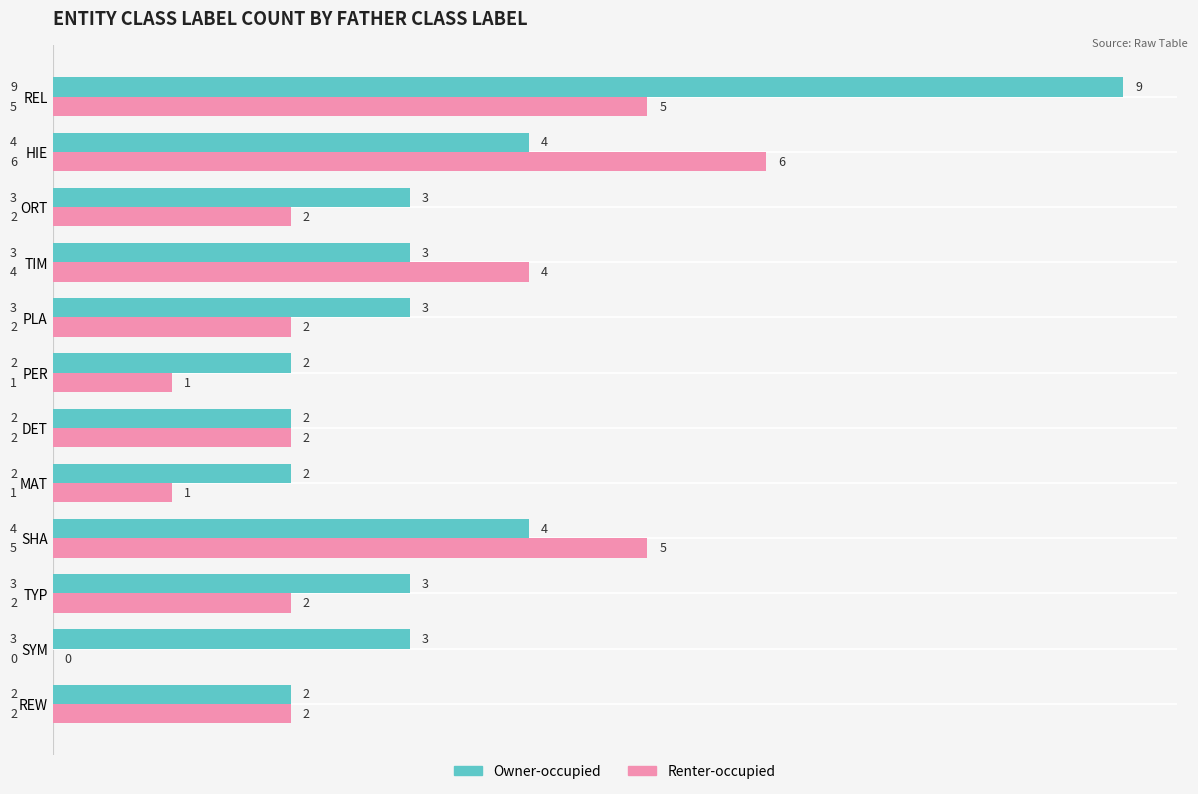

Which series changed the most between REL and PER?

Owner-occupied